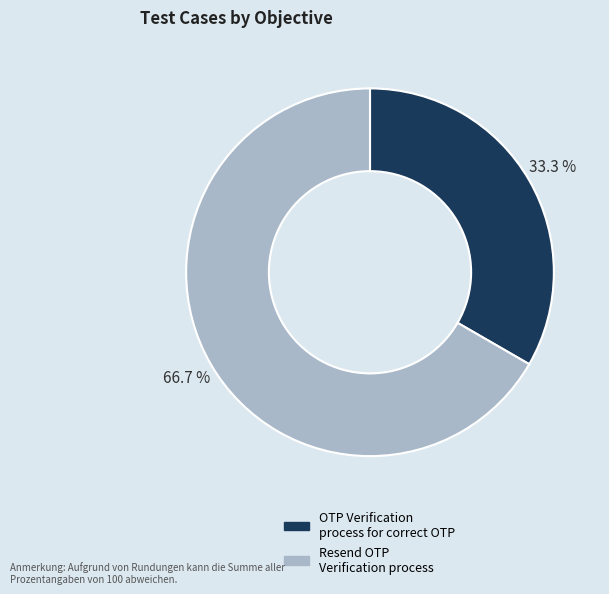

Which category has the biggest portion of the pie?

Resend OTP Verification process